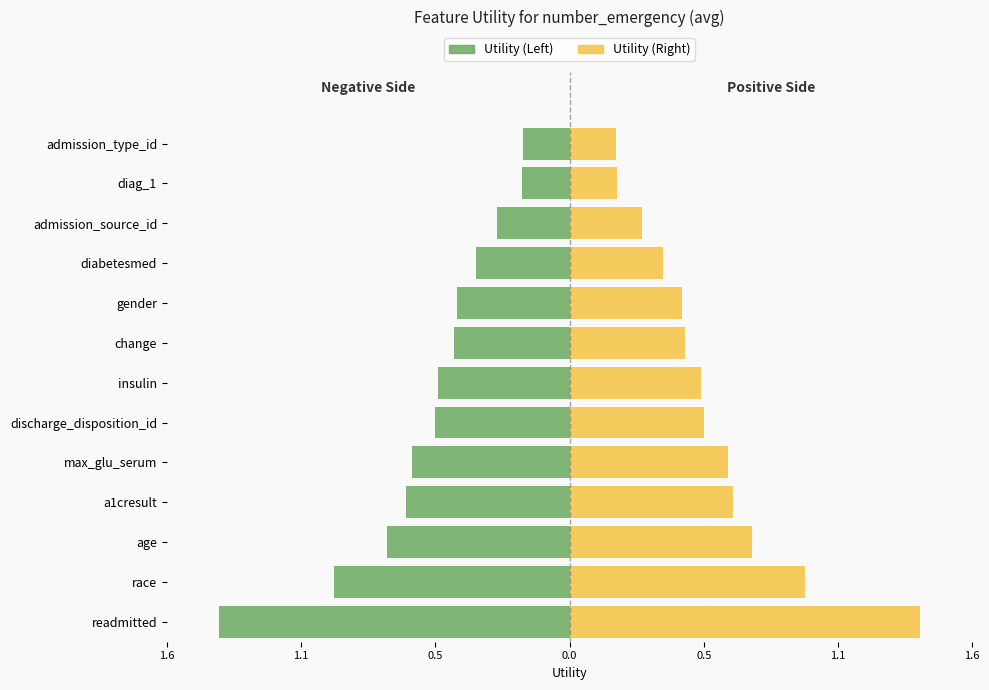

What is the difference between the second highest and second lowest values in the Left (Utility) series?

0.8